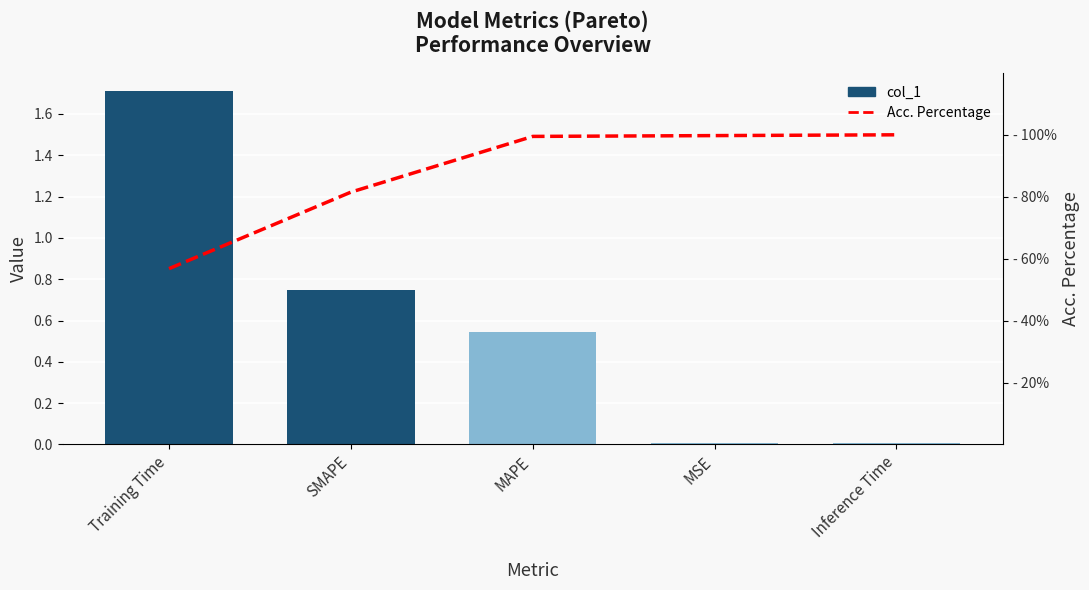

Which series has the largest total across all categories?

Acc. Percentage